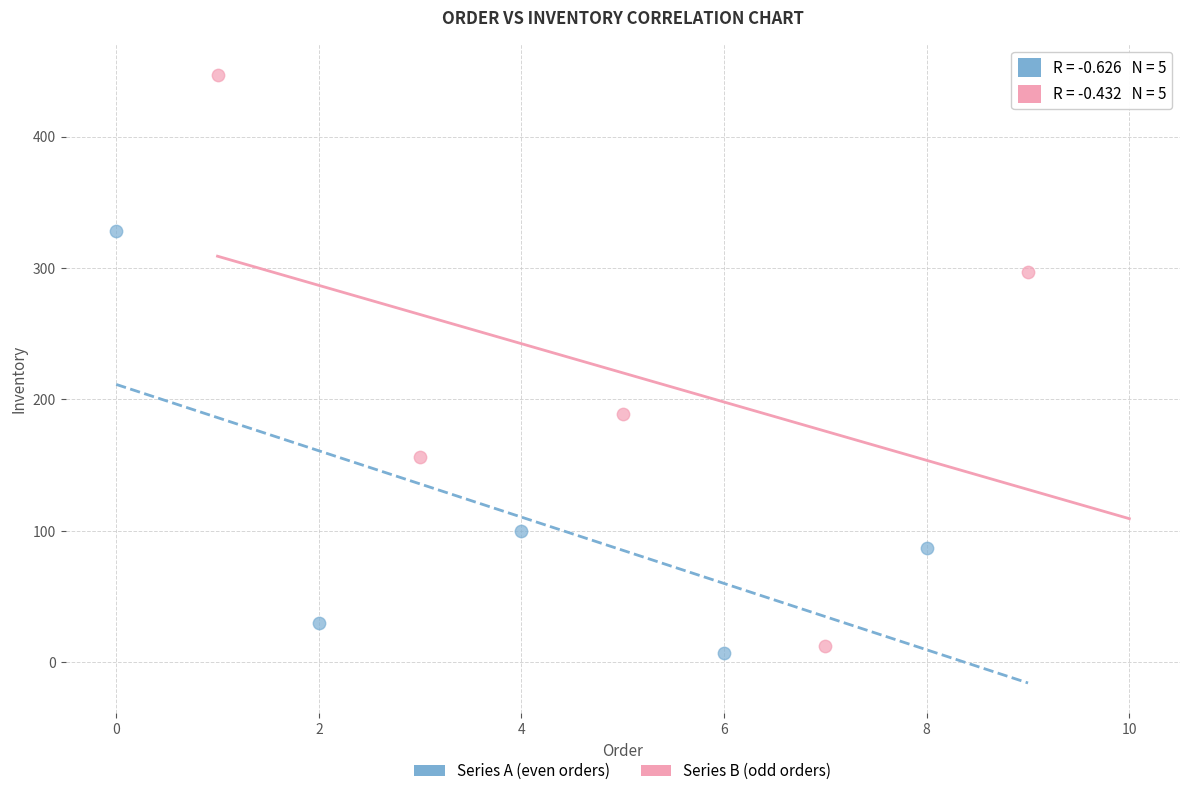

Which series has the largest Y range (max minus min)?

Series B (odd orders)